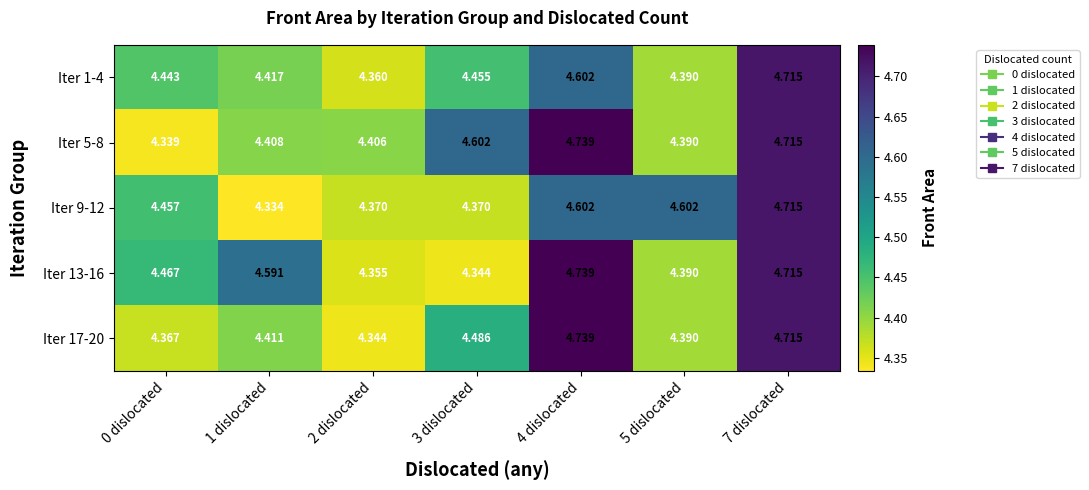

At how many categories does at least one series exceed 4?

7